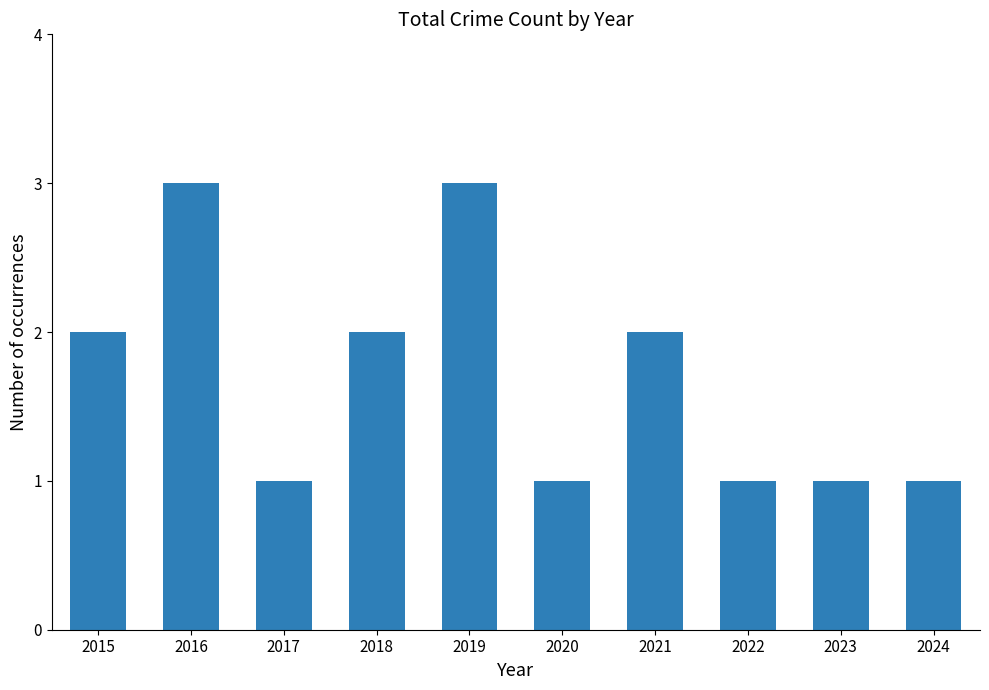

What is the sum of all values?

17